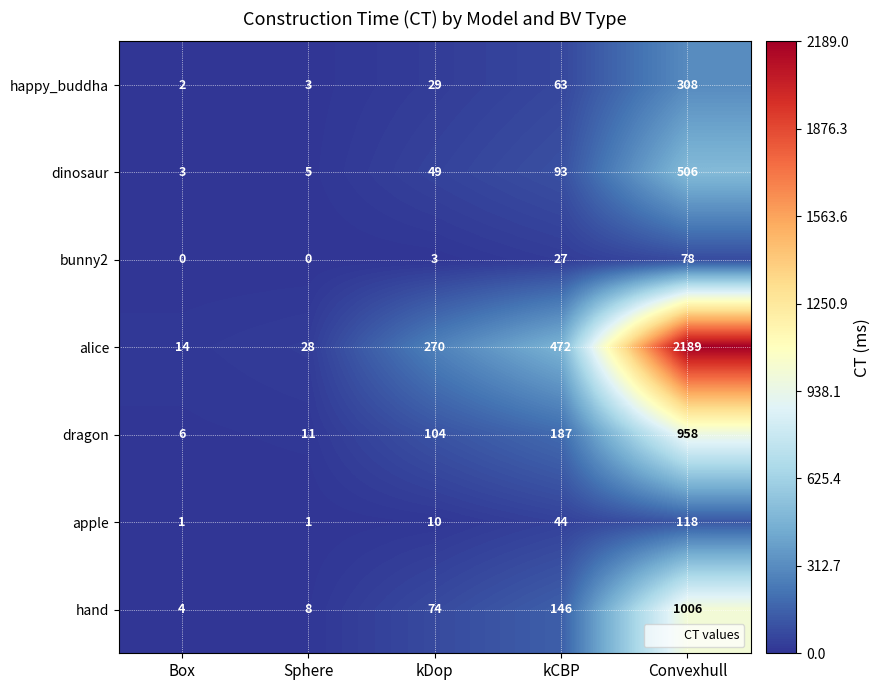

At kCBP, list the series in order from largest to smallest.

alice, dragon, hand, dinosaur, happy_buddha, apple, bunny2